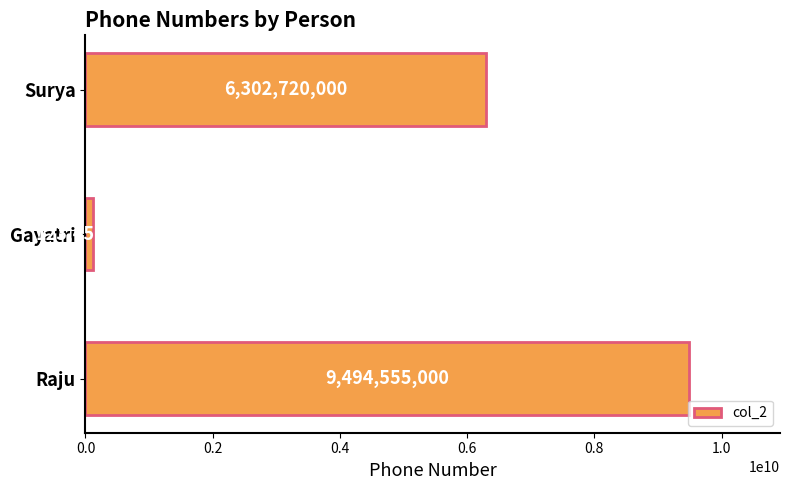

What is the label of the 3rd bar from the bottom?

Surya